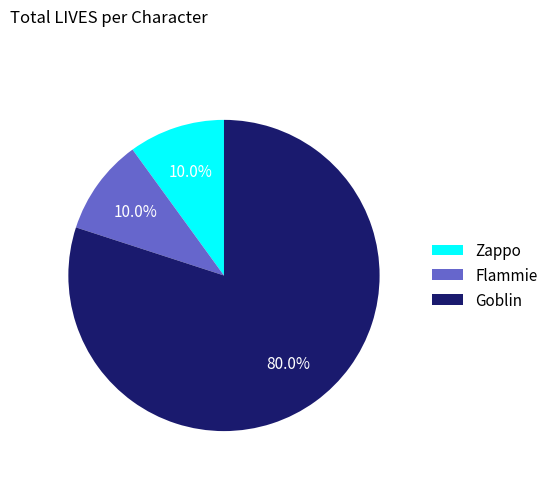

Which category has the biggest portion of the pie?

Goblin